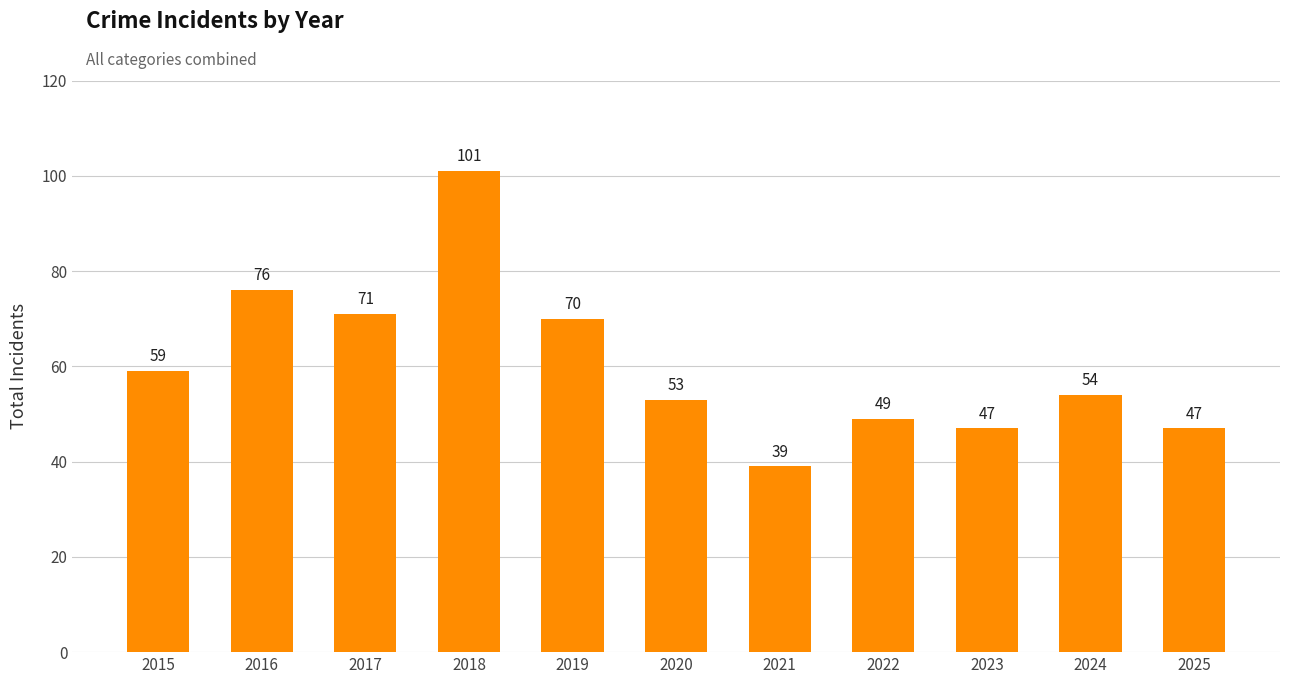

Is it true that the value at 2018 is 60?

False